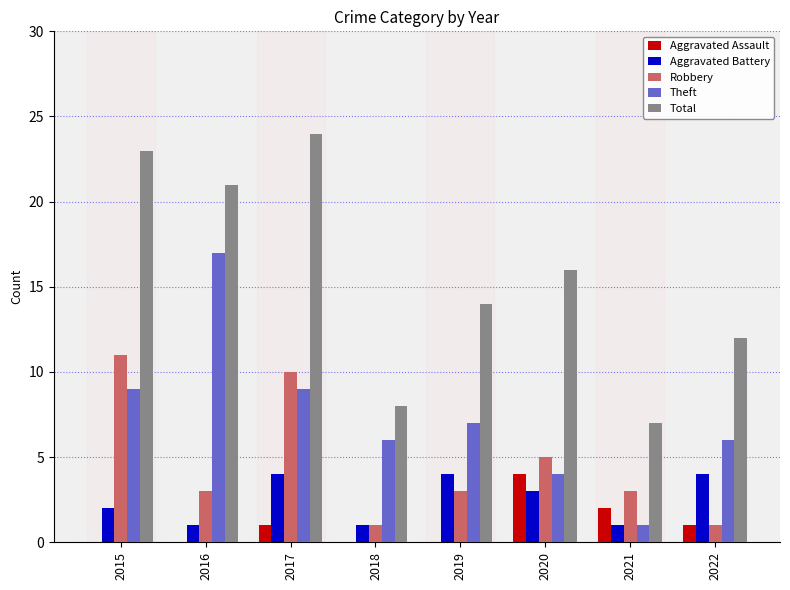

What is the total value across all series at 2016?

42